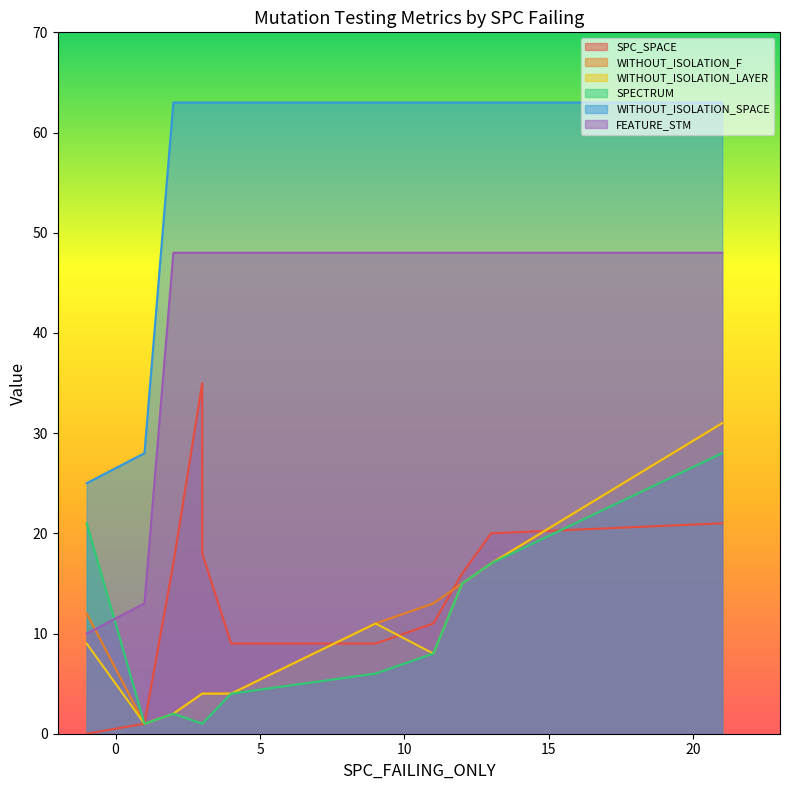

Count the number of data series in this chart.

6